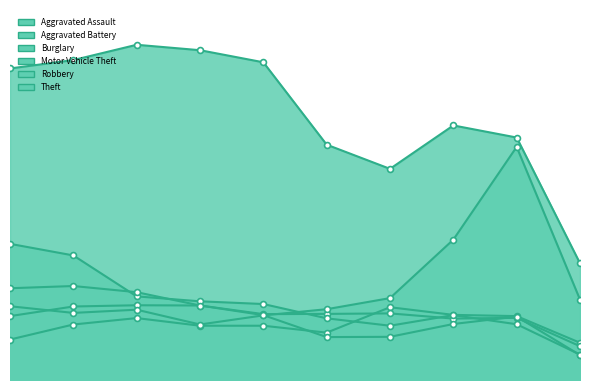

Which series has the largest total across all categories?

Theft